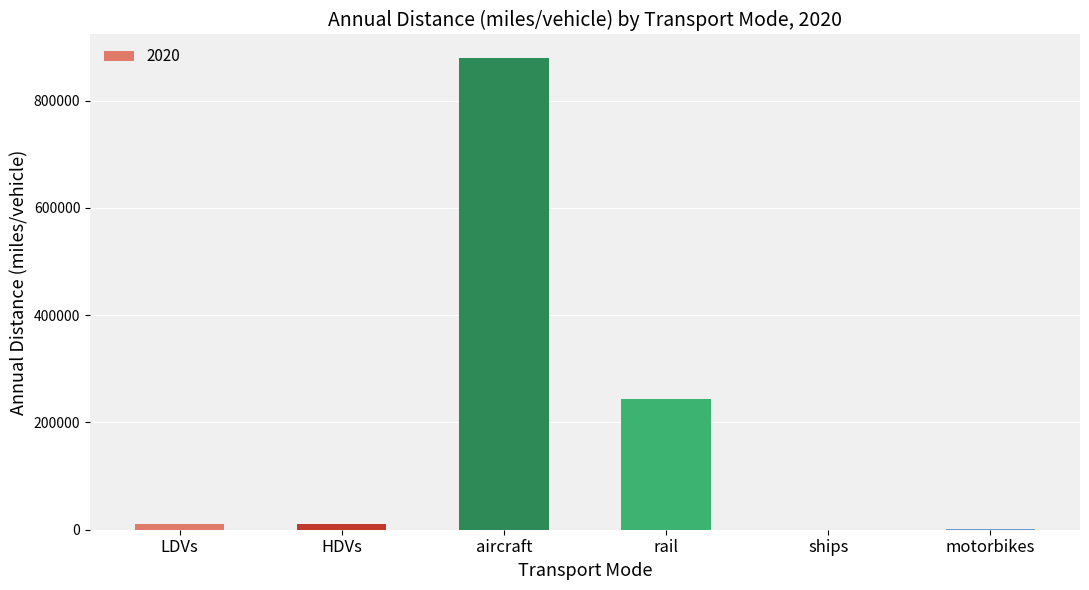

What is the greatest value displayed?

879554.2